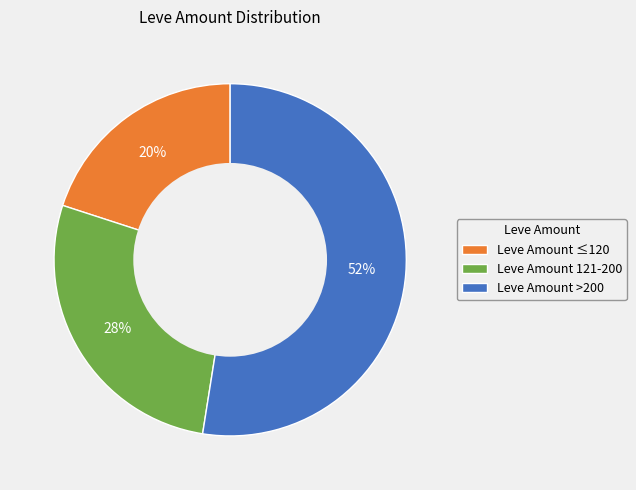

Do Leve Amount ≤120 and Leve Amount 121-200 together represent more than half of the pie?

No